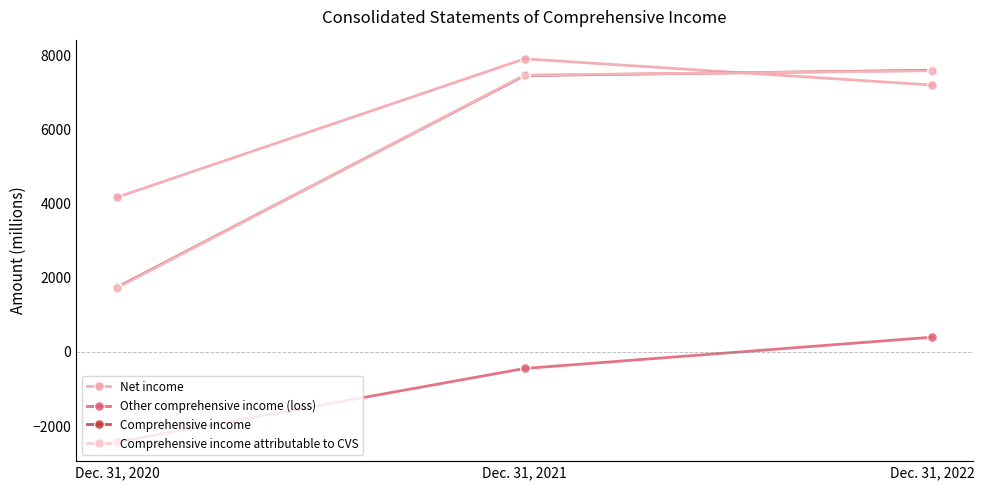

Which series has the largest total across all categories?

Net income